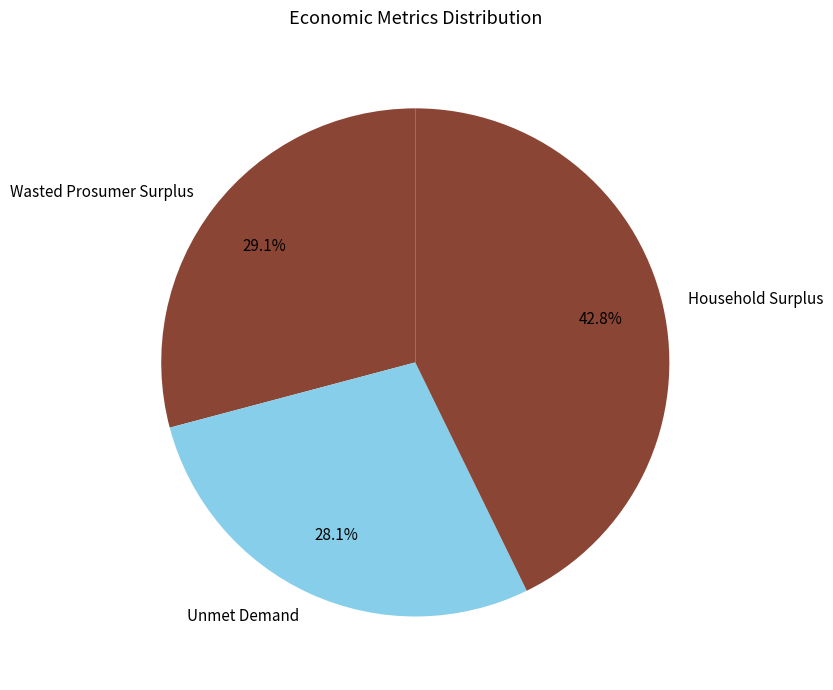

To the nearest percent, what is the combined percentage of Unmet Demand and Household Surplus?

71%